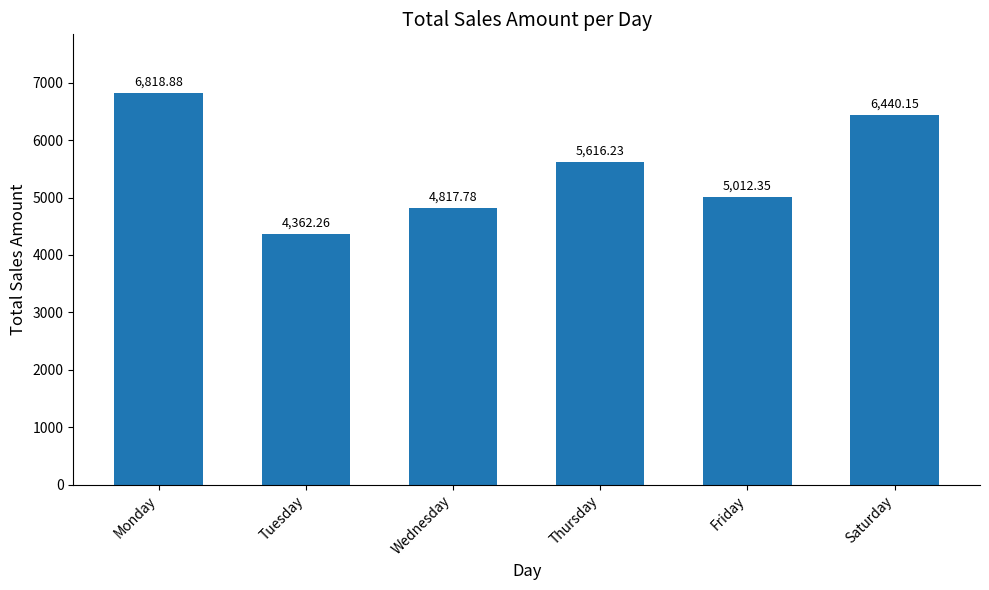

How many bars are there in total?

6